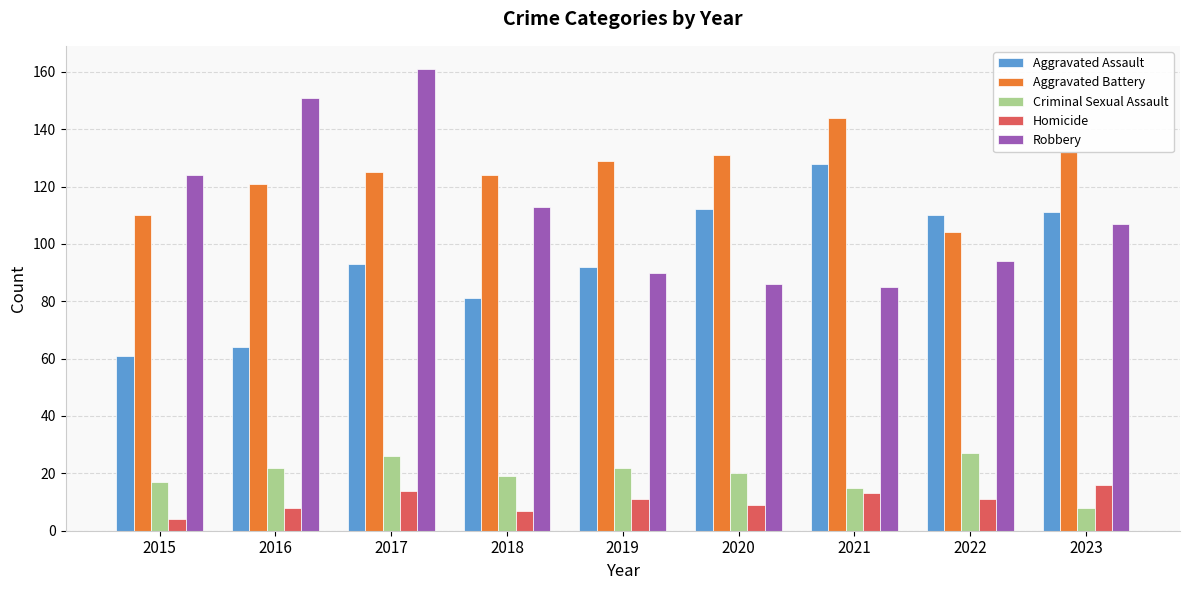

What is the value of the Aggravated Battery bar at the 6th from the left?

131